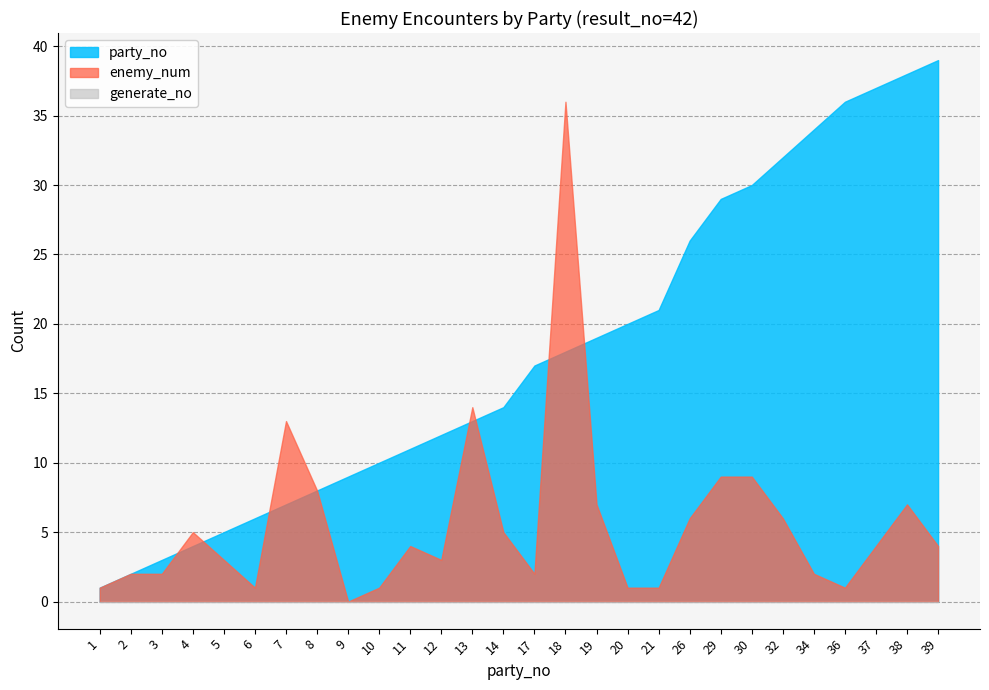

Which series has the widest spread of values?

party_no